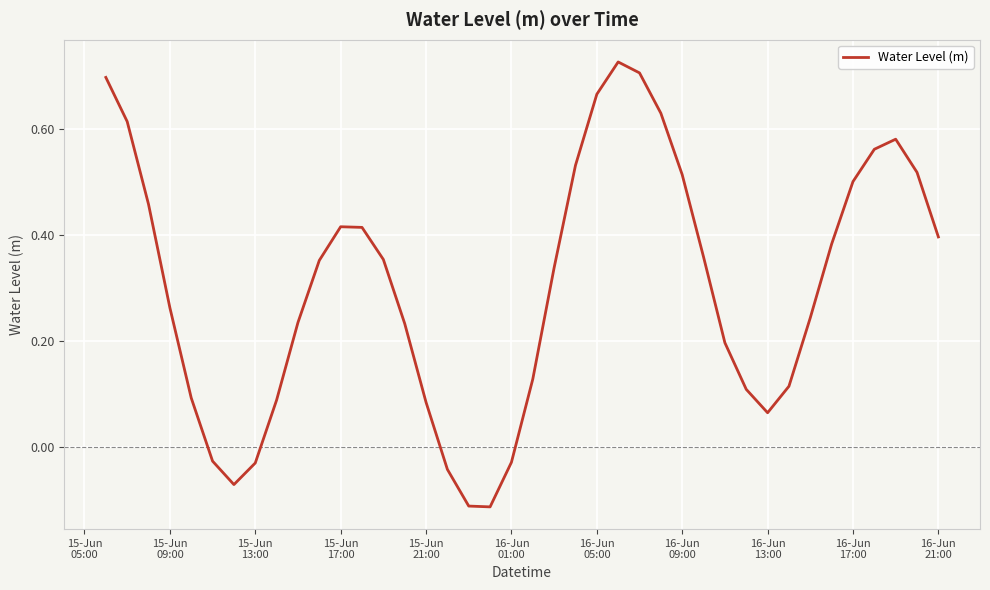

What is the difference between the maximum and minimum values?

0.8